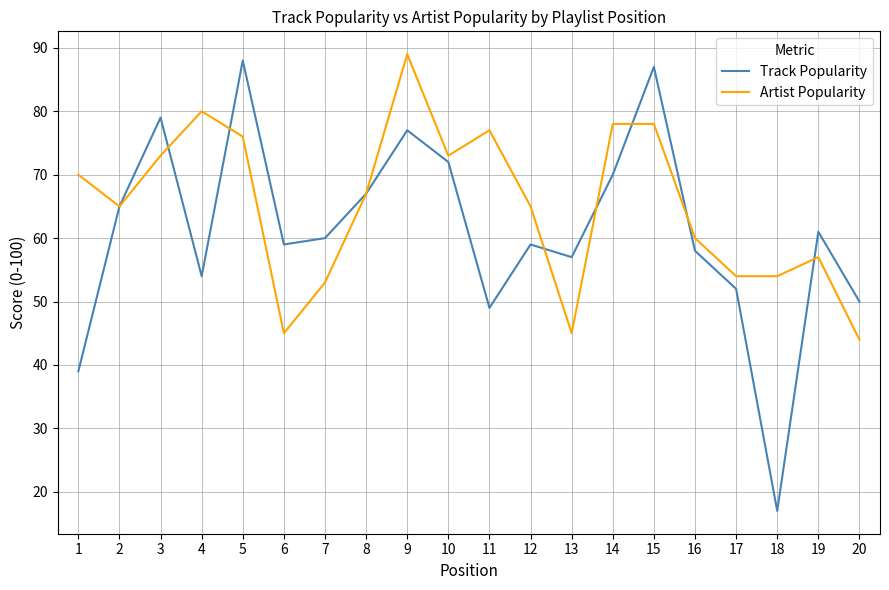

Which label corresponds to the largest value in the chart?

9